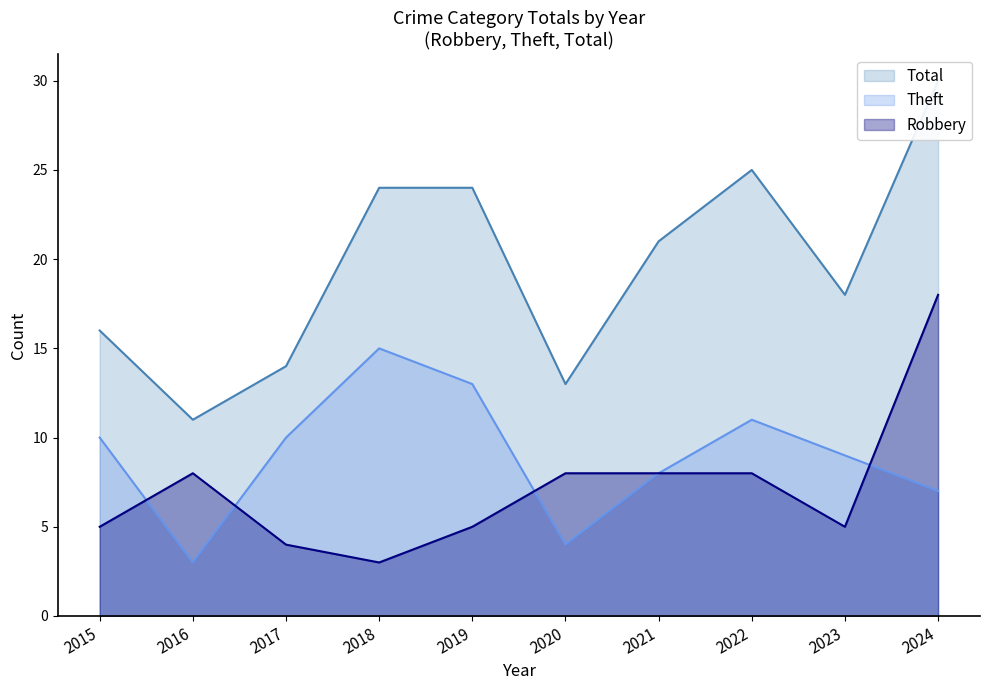

True or false: Theft and Total intersect in this chart.

False